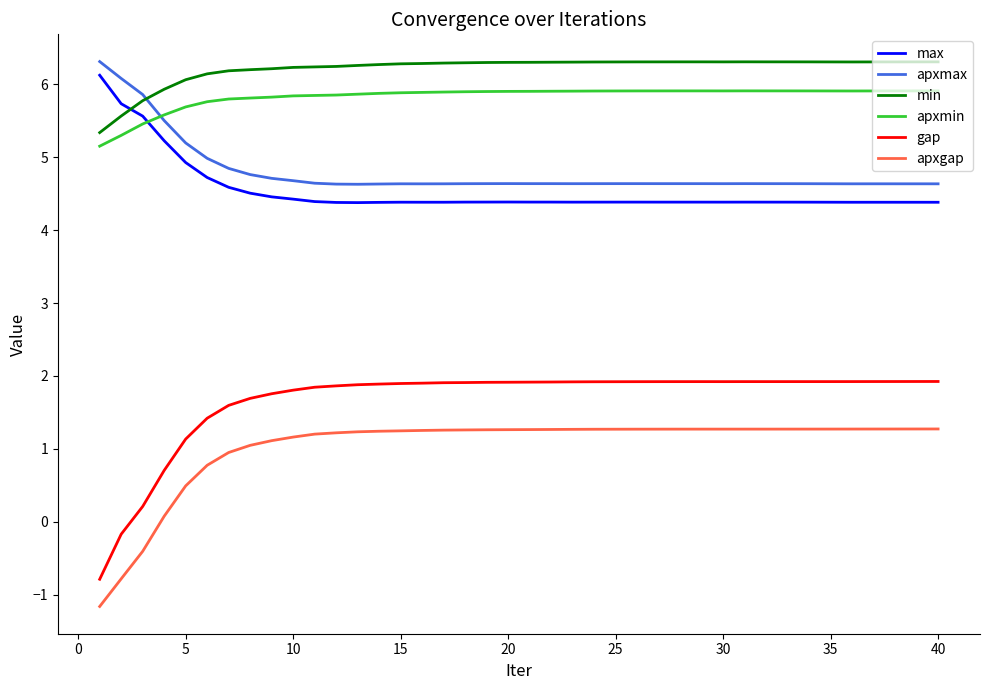

What is the maximum value for min?

6.3